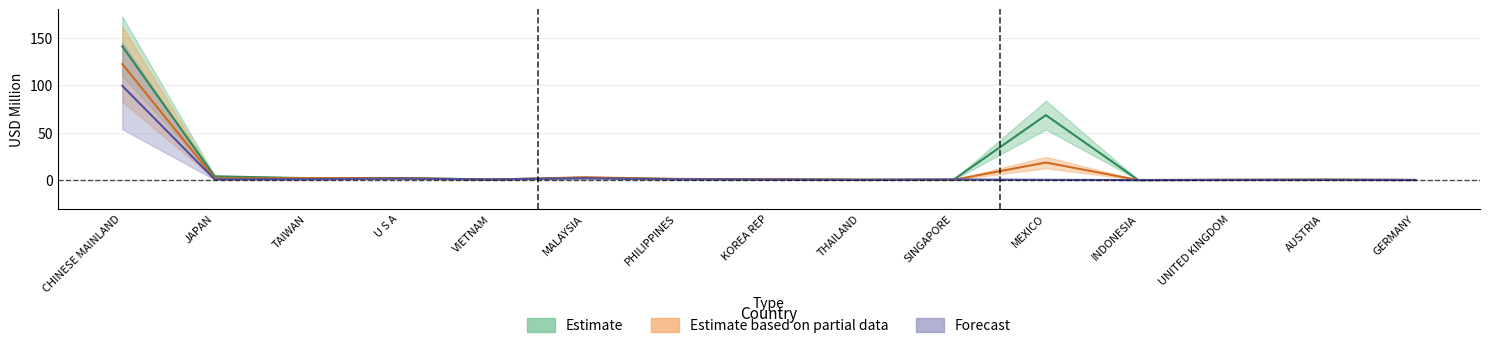

What is the label of the 10th point from the right?

MALAYSIA